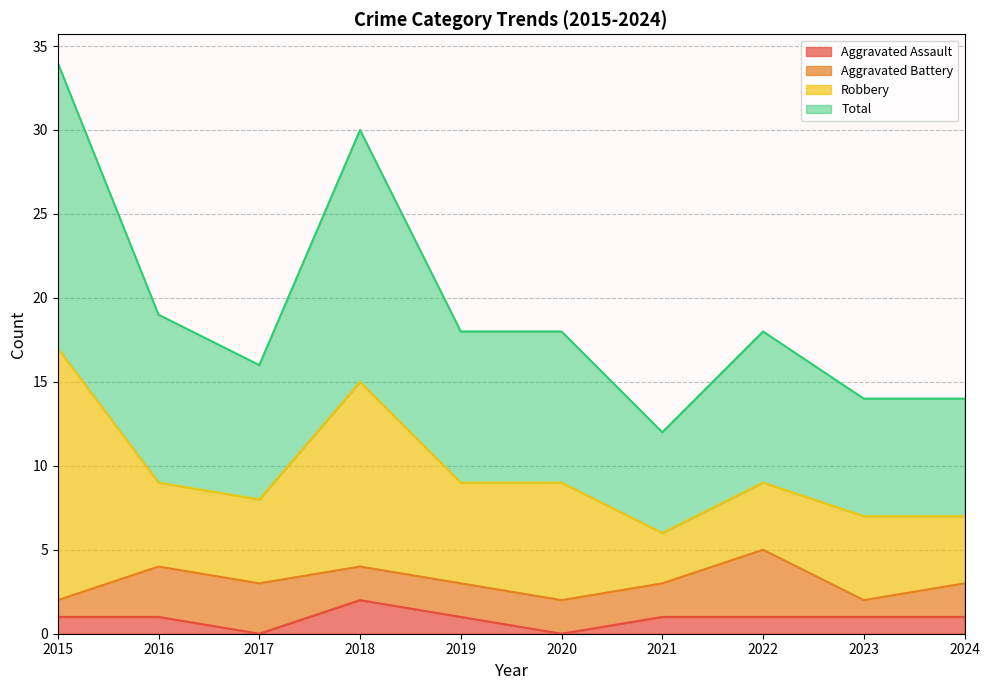

Which category has the highest value in the Aggravated Assault series?

2018